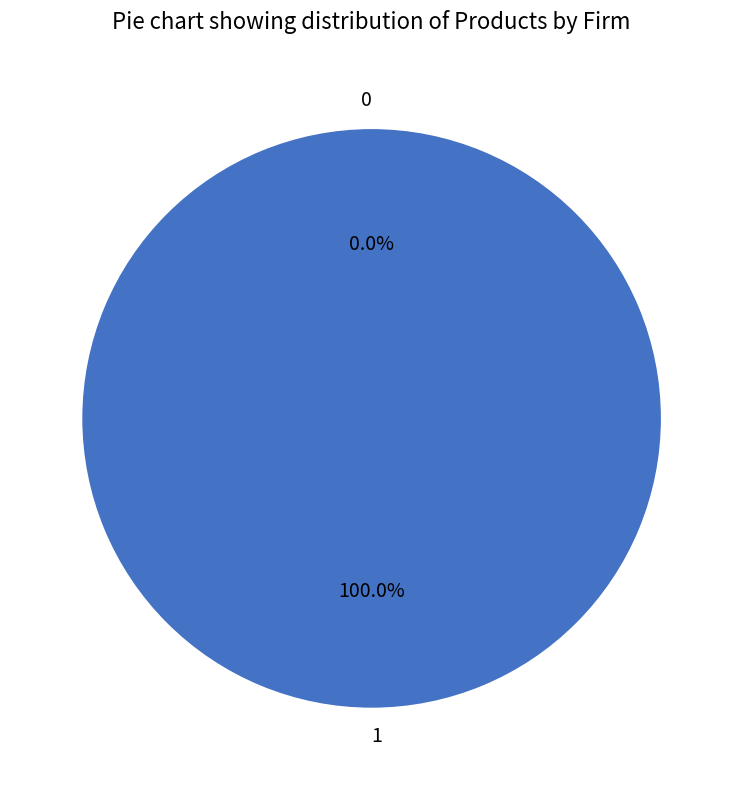

True or false: 0 accounts for 0% of the total.

True